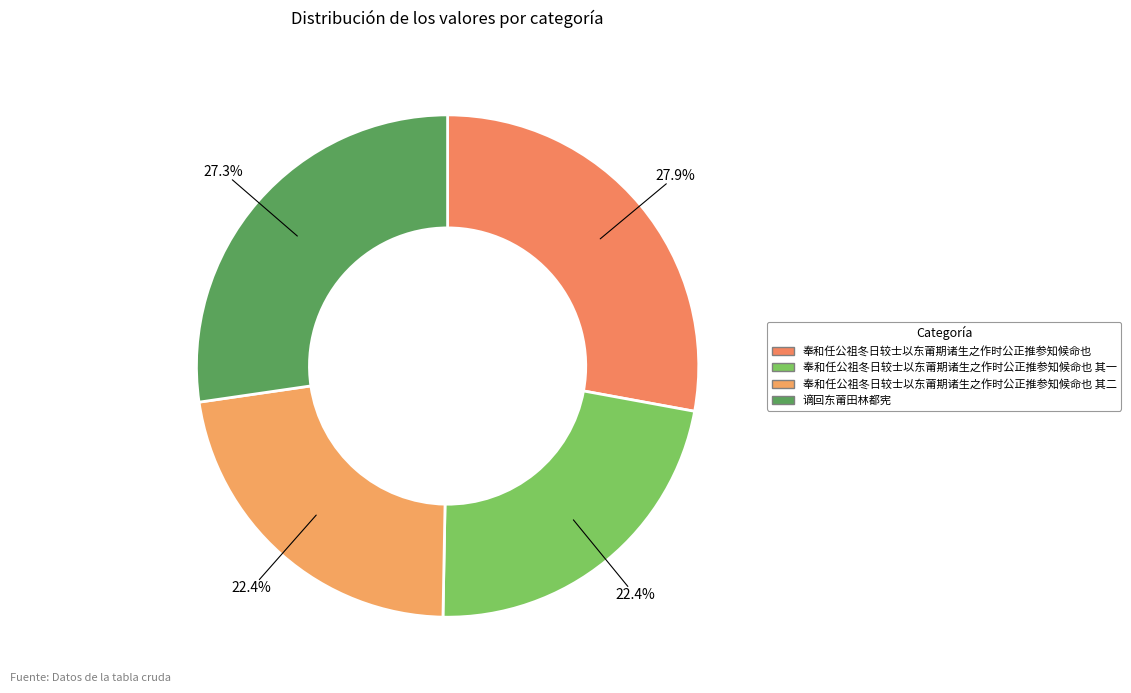

Count the number of slices in the pie.

4